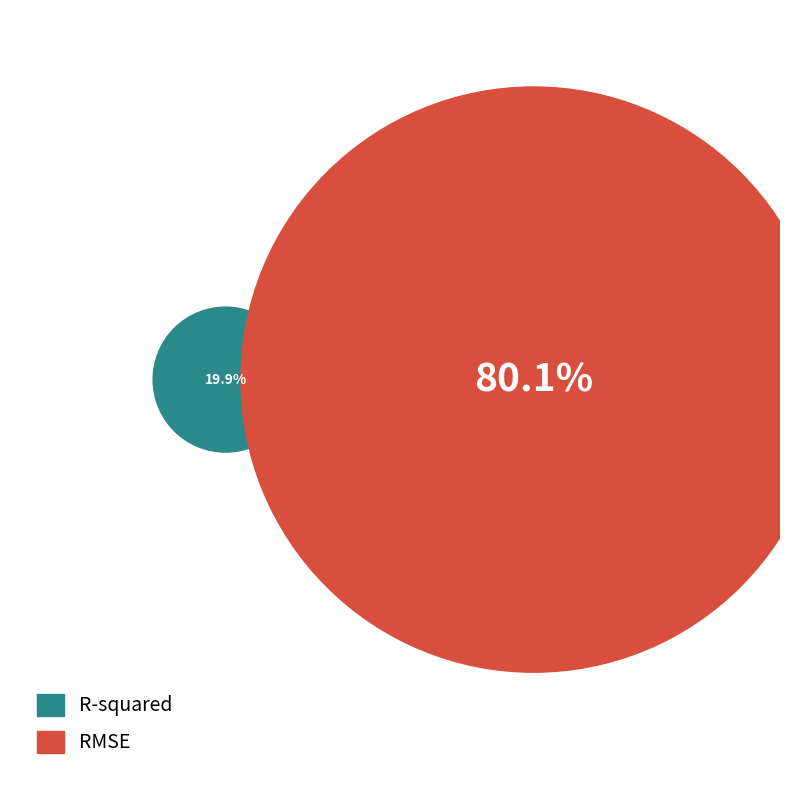

How many slices are in this pie chart?

2